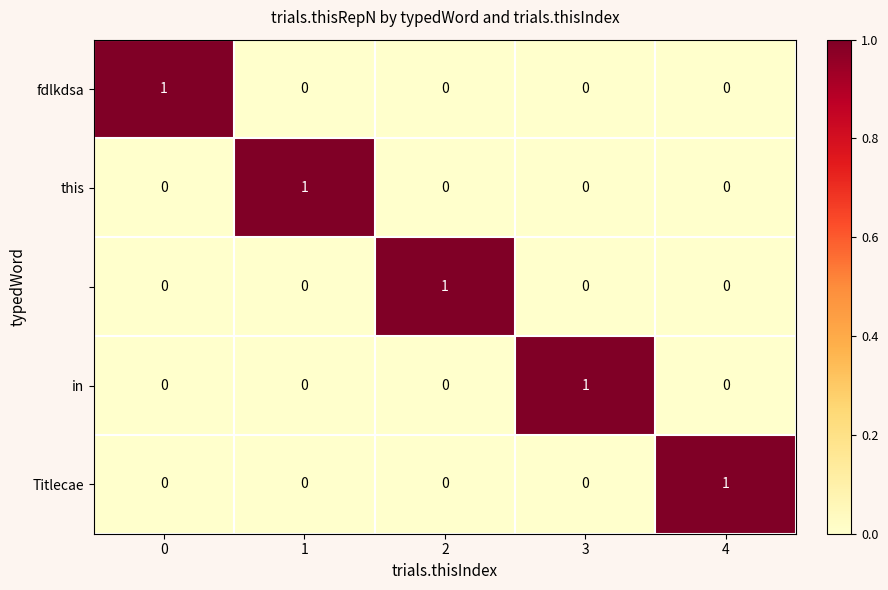

At how many categories does at least one series exceed 0?

5